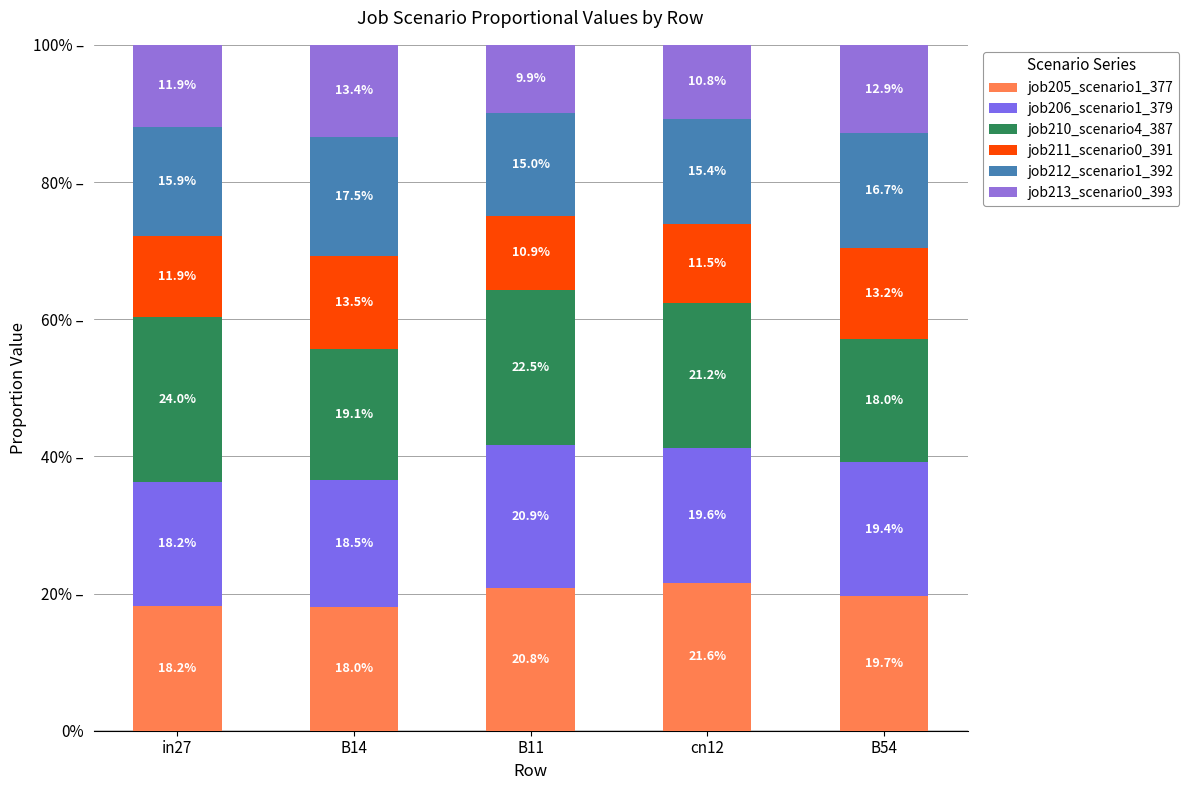

Are the bars horizontal?

No